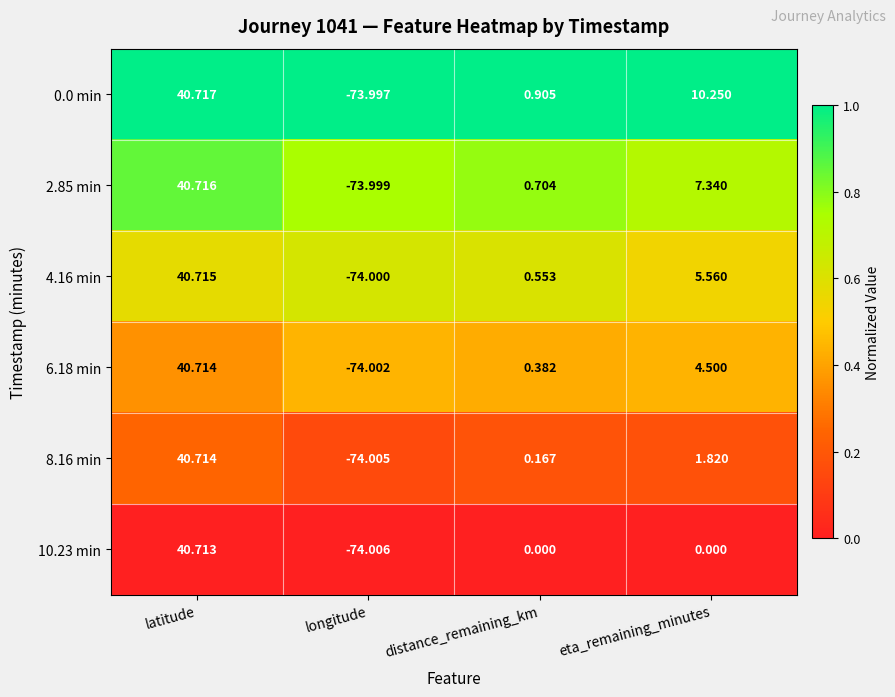

How many data points does each series have?

4